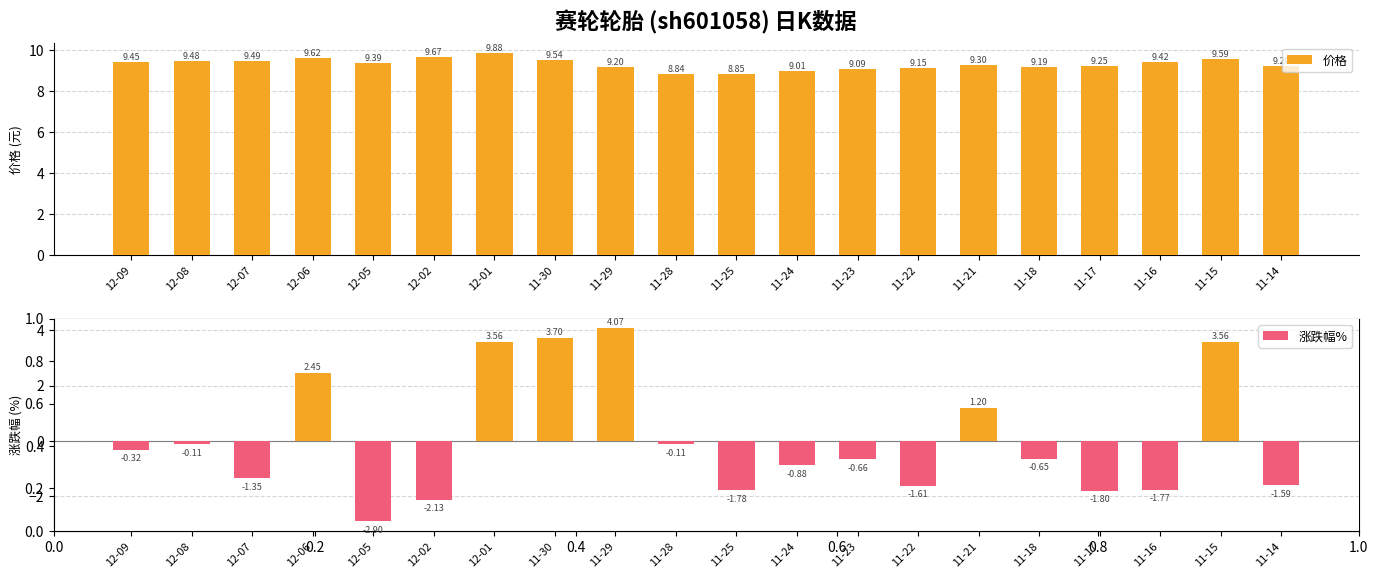

What is the sum of all 价格 values?

186.7